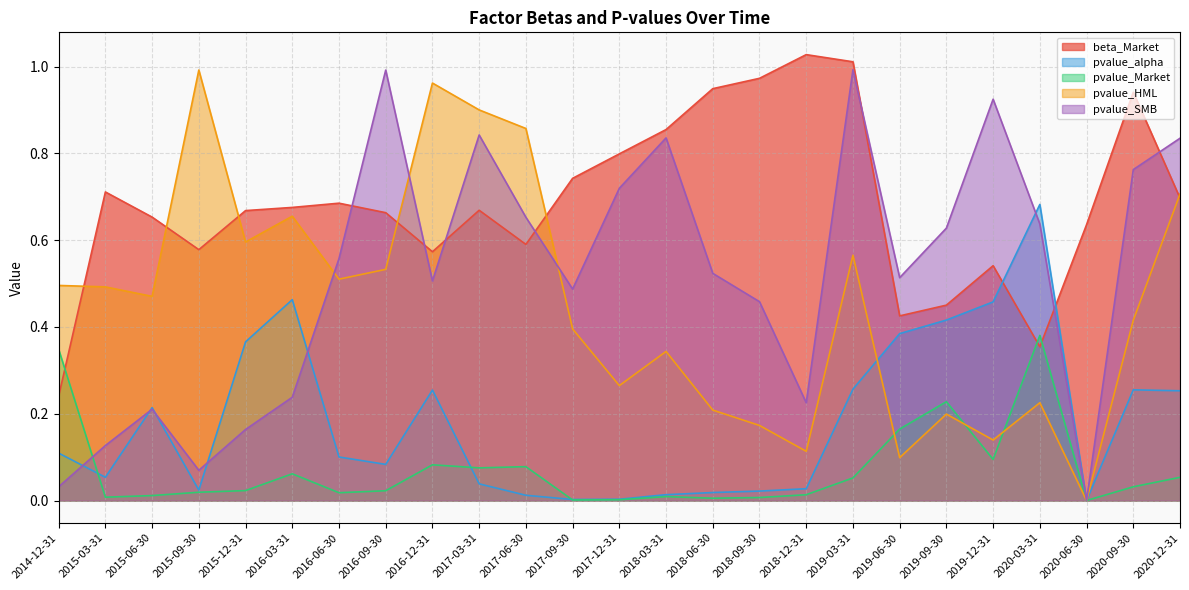

At 2017-03-31, list the series in order from largest to smallest.

pvalue_HML, pvalue_SMB, beta_Market, pvalue_Market, pvalue_alpha